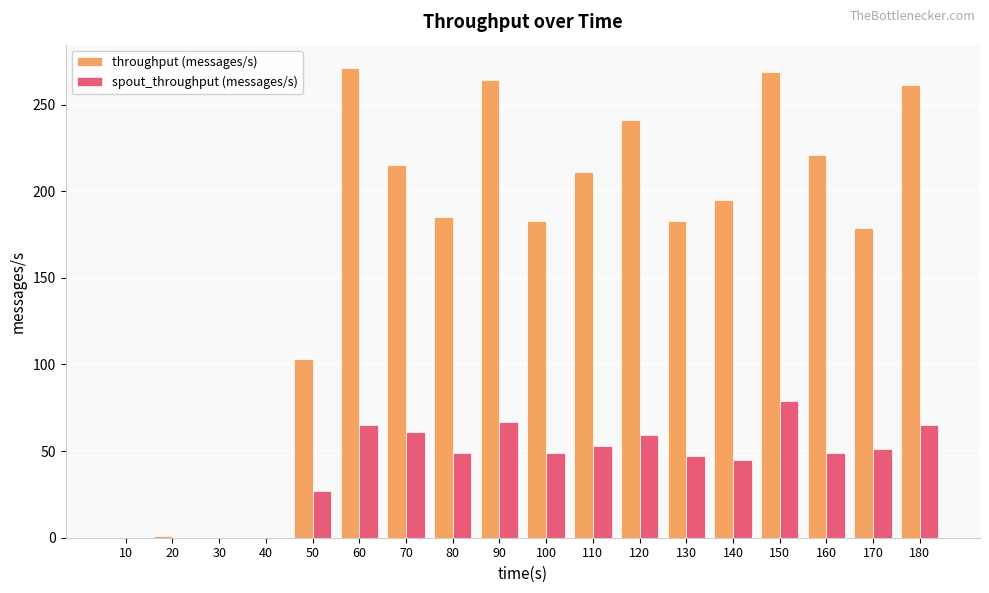

What is the highest value of the throughput (messages/s) series?

271